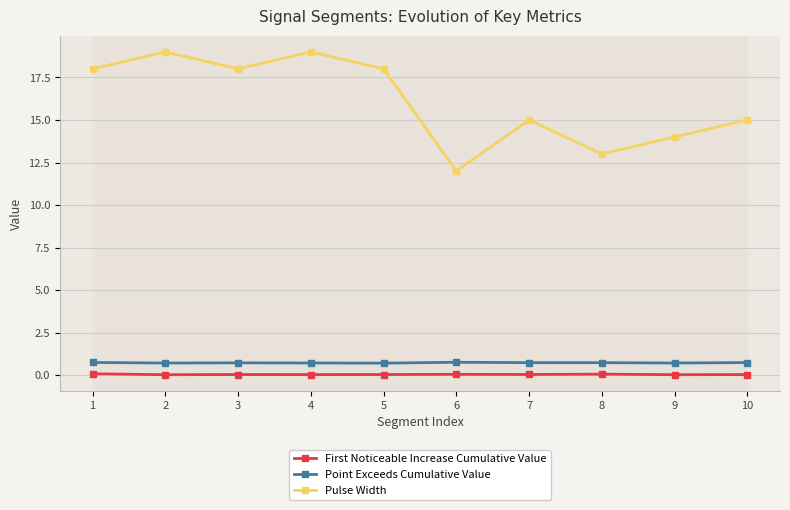

How many values in the Pulse Width series are below 18?

5